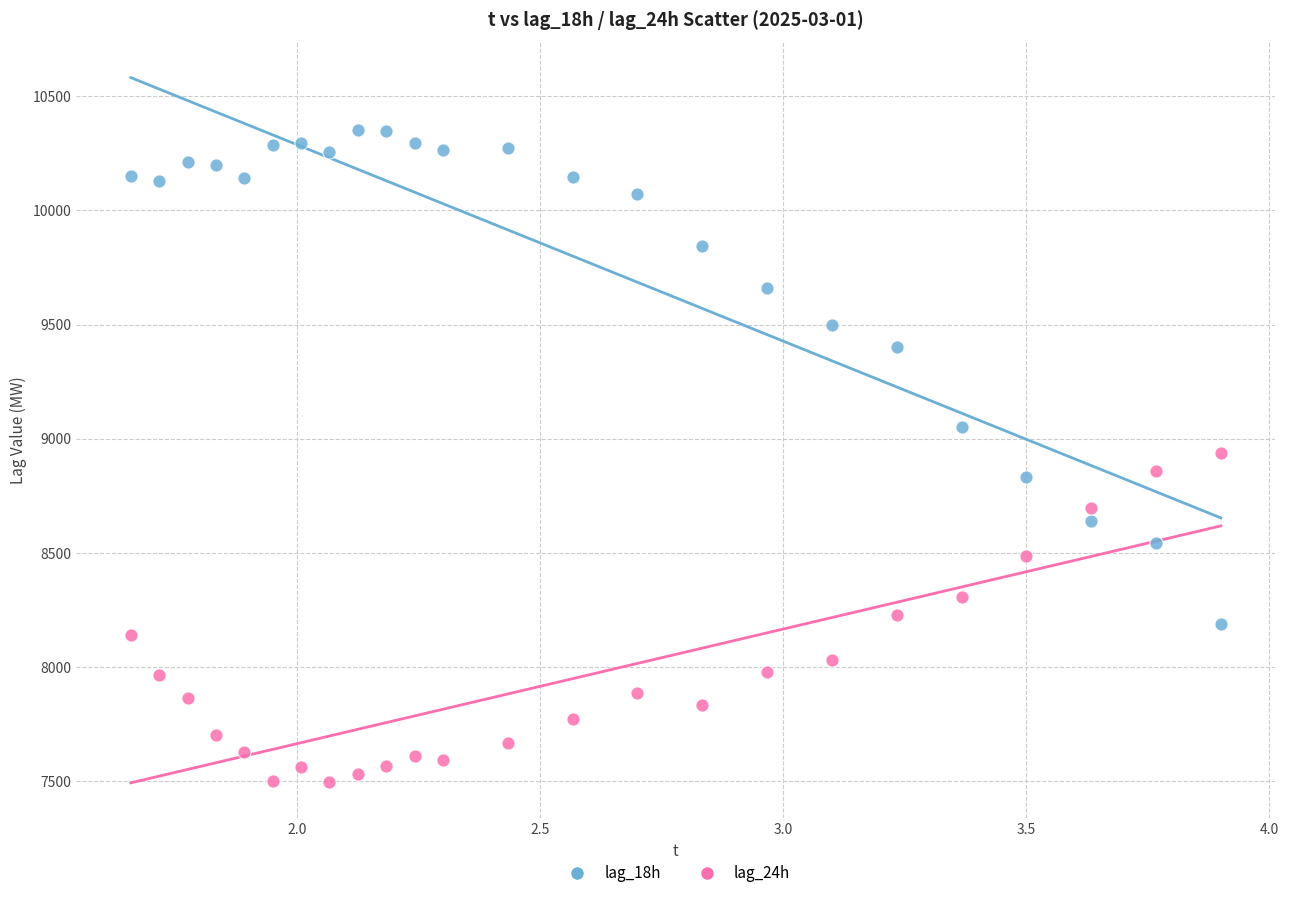

Which series contains the highest Y value?

lag_18h